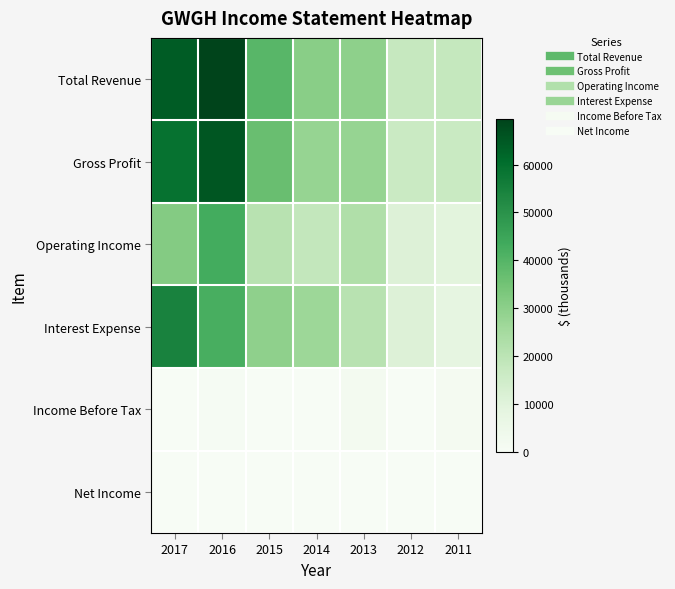

At which category does the chart reach its minimum across all series?

2017